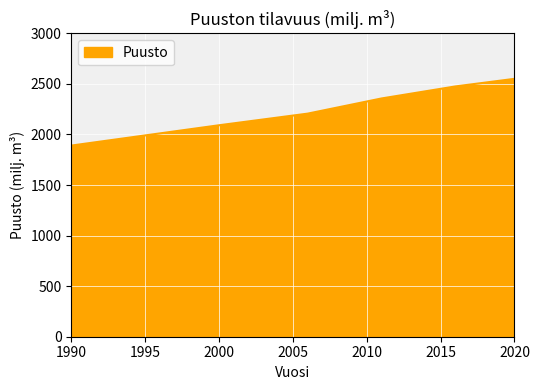

What is the greatest value displayed?

2550